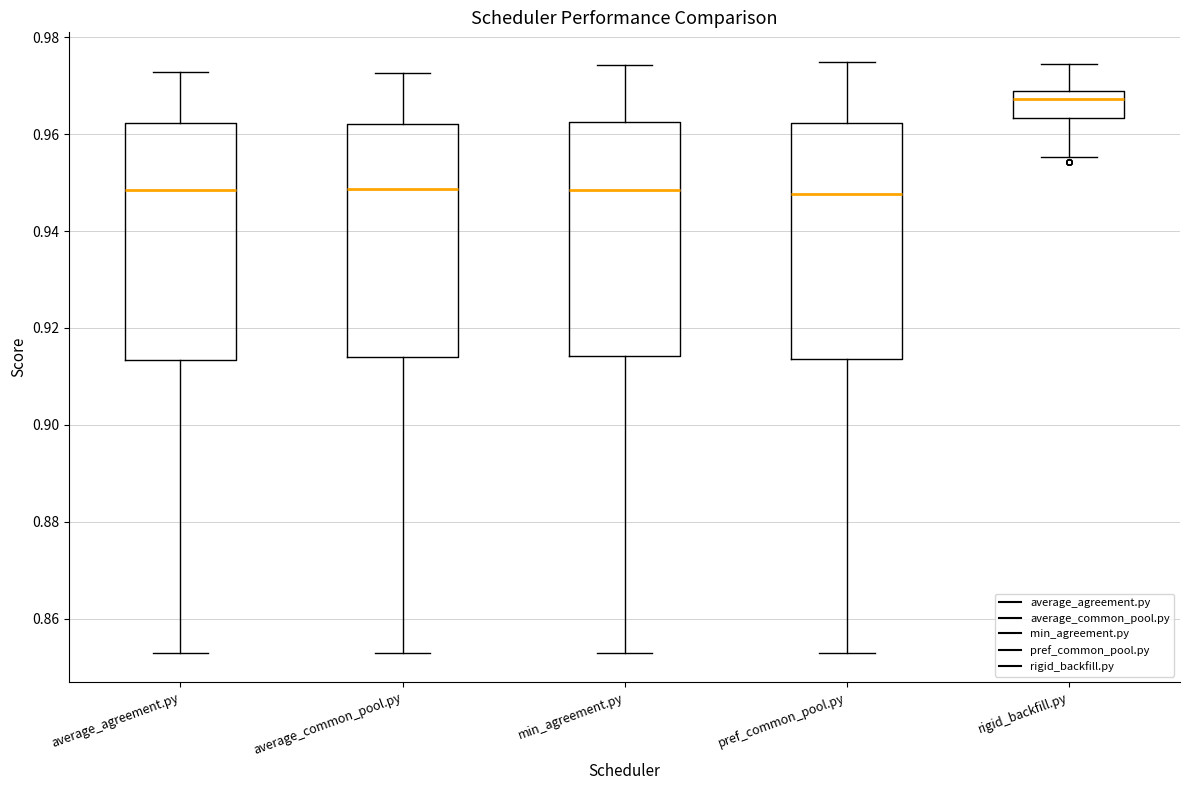

Reading left to right, read every box against the y-axis: the position of its median line, the range the box covers, and the ends of its whiskers. The values are not printed on the chart, so give them approximately, as read against the axis.

average_agreement.py: median 0.948, box 0.914 to 0.962, whiskers 0.854 to 0.972
average_common_pool.py: median 0.948, box 0.914 to 0.962, whiskers 0.854 to 0.972
min_agreement.py: median 0.948, box 0.914 to 0.962, whiskers 0.854 to 0.974
pref_common_pool.py: median 0.948, box 0.914 to 0.962, whiskers 0.854 to 0.974
rigid_backfill.py: median 0.968 (just below the box's upper edge), box 0.964 to 0.968, whiskers 0.956 to 0.974